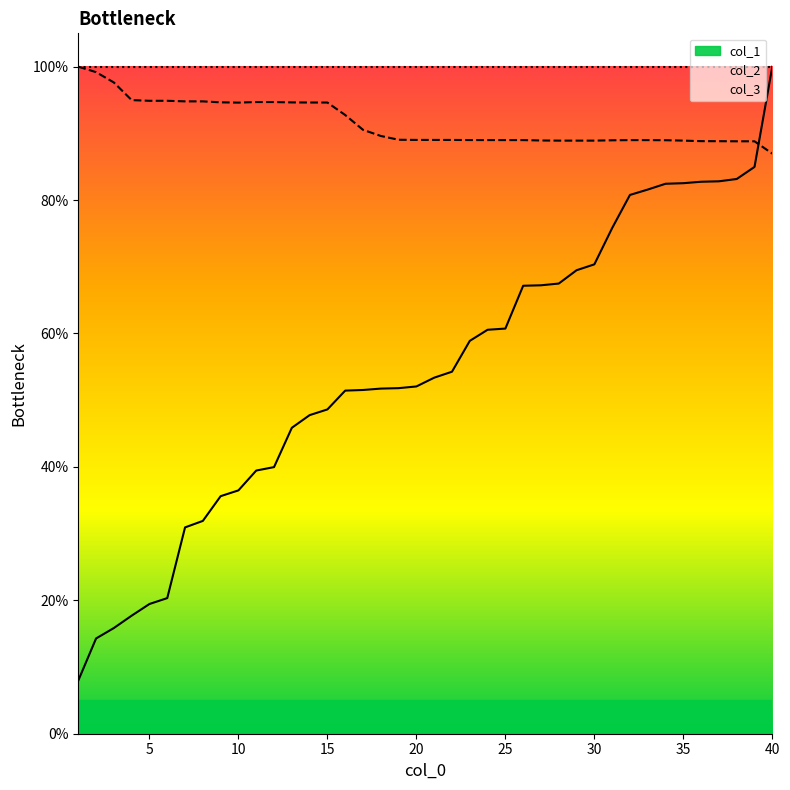

How many data points in col_1 are above 53?

20